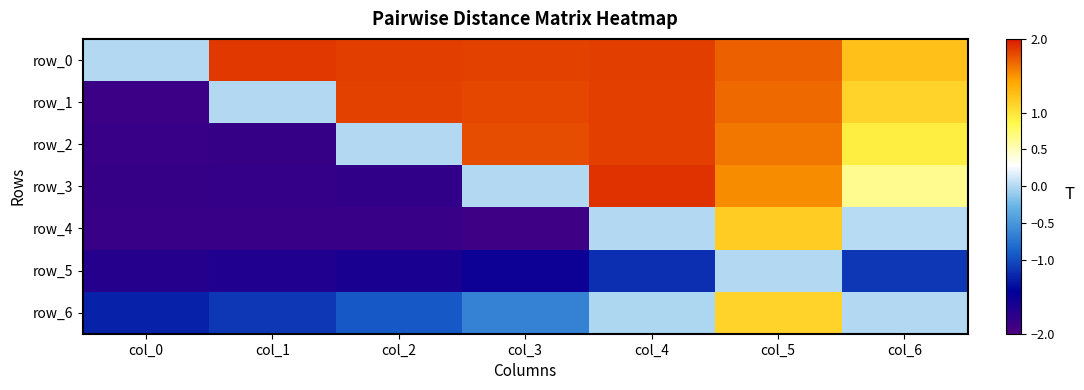

What is the sum of the row_3 values at col_1 and col_0?

-3.6